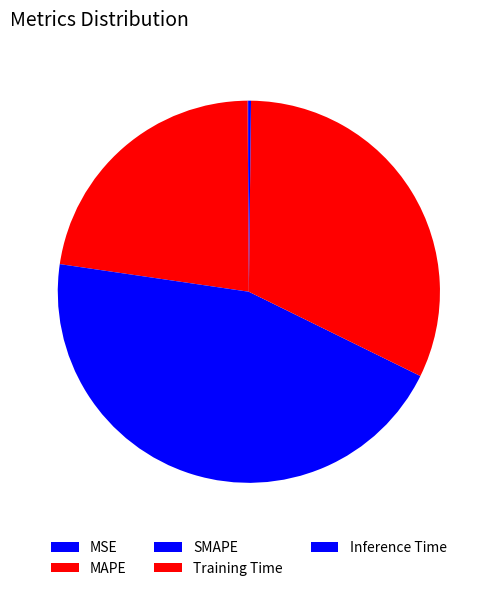

To the nearest percent, what is the difference between the largest and smallest slice percentages?

45%